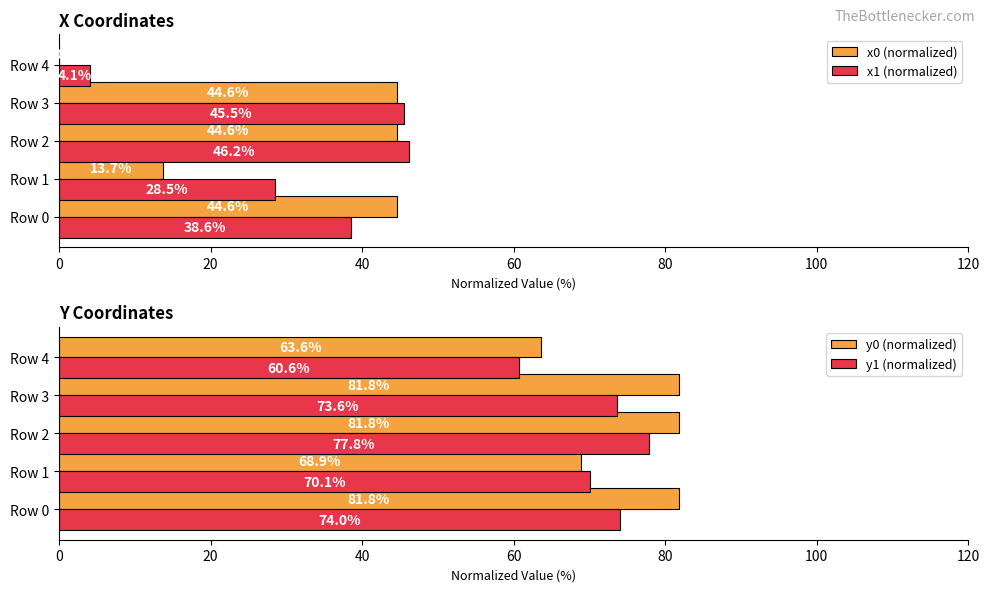

What are all the series names shown in the legend?

x0 (normalized), x1 (normalized), y0 (normalized), y1 (normalized)